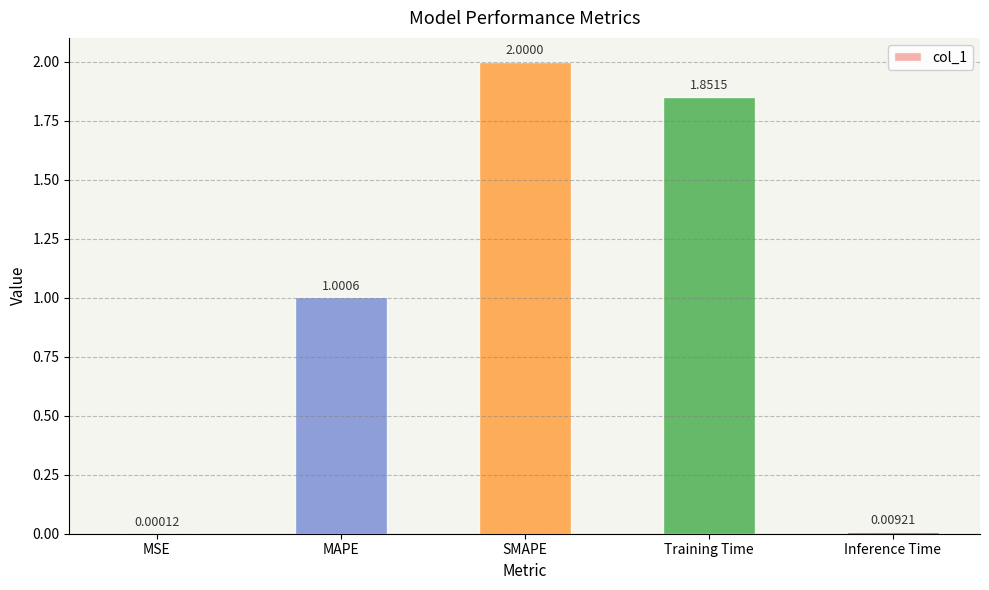

What is the change in value from MSE to Training Time?

+1.9